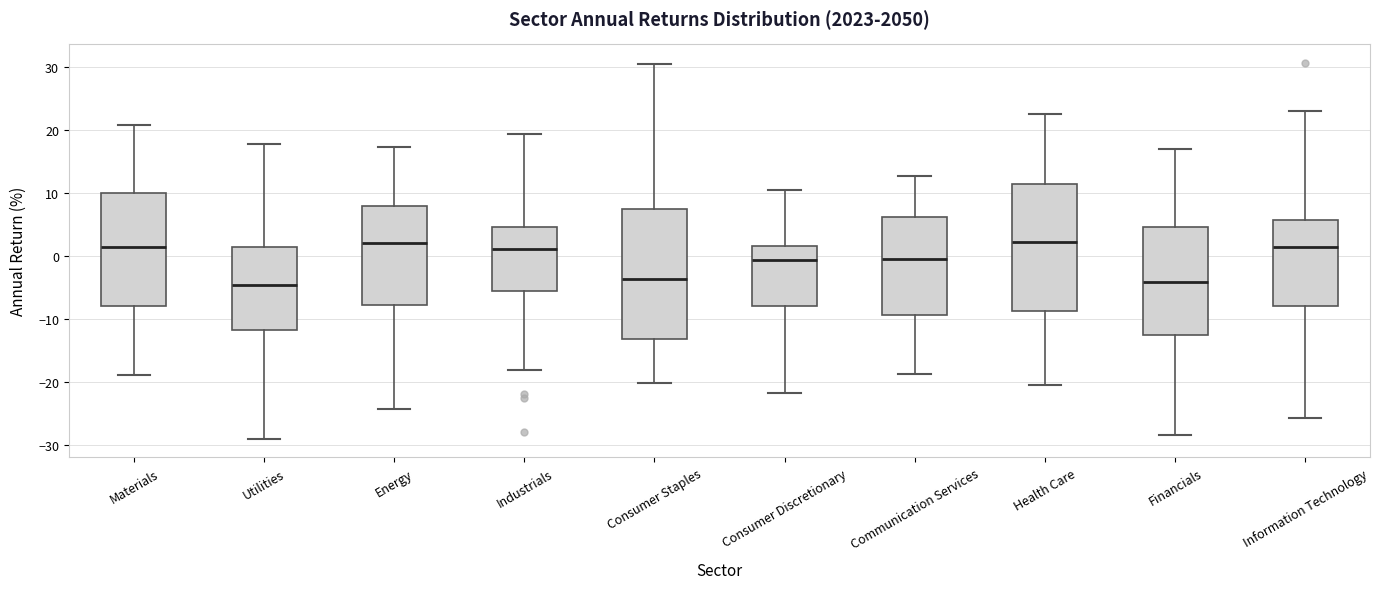

Reading left to right, read every box against the y-axis: the position of its median line, the range the box covers, and the ends of its whiskers. The values are not printed on the chart, so give them approximately, as read against the axis.

Materials: median 1, box -8 to 10, whiskers -19 to 21
Utilities: median -5, box -12 to 1, whiskers -29 to 18
Energy: median 2, box -8 to 8, whiskers -24 to 17
Industrials: median 1, box -6 to 5, whiskers -18 to 19
Consumer Staples: median -4, box -13 to 7, whiskers -20 to 30
Consumer Discretionary: median -1, box -8 to 2, whiskers -22 to 10
Communication Services: median -1, box -9 to 6, whiskers -19 to 13
Health Care: median 2, box -9 to 11, whiskers -20 to 22
Financials: median -4, box -13 to 5, whiskers -28 to 17
Information Technology: median 1, box -8 to 6, whiskers -26 to 23